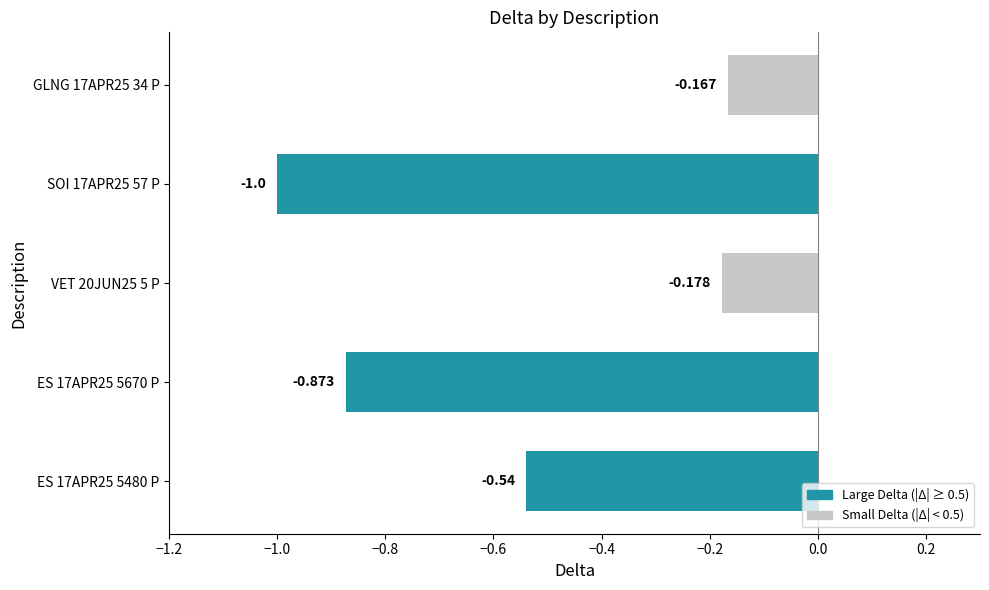

How many categories are shown in the chart?

5